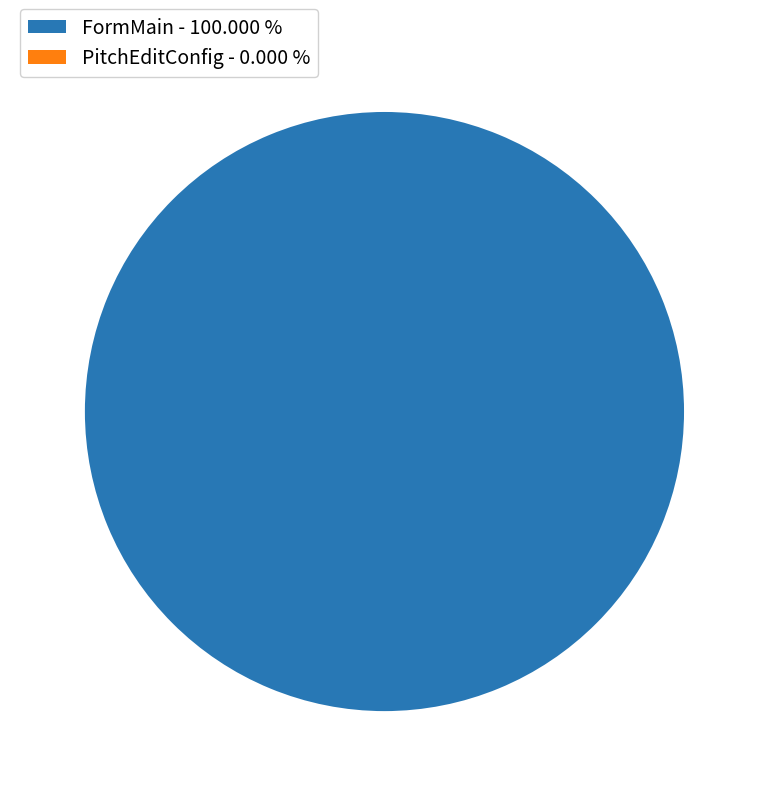

How many slices are in this pie chart?

2